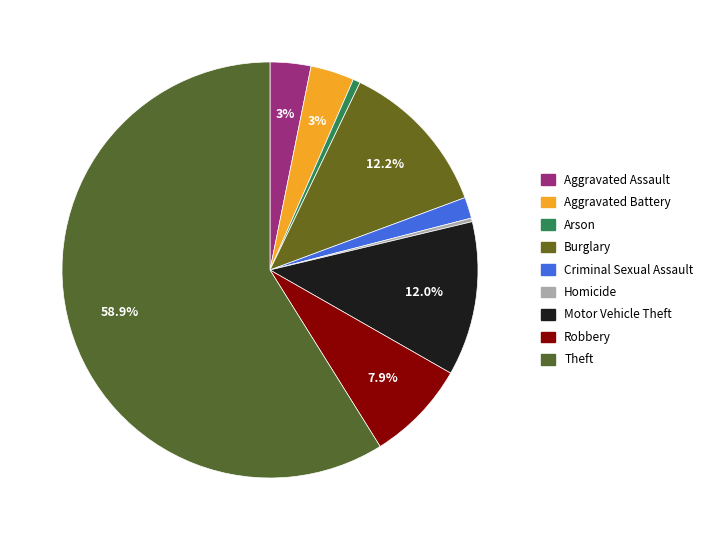

Count the number of slices in the pie.

9